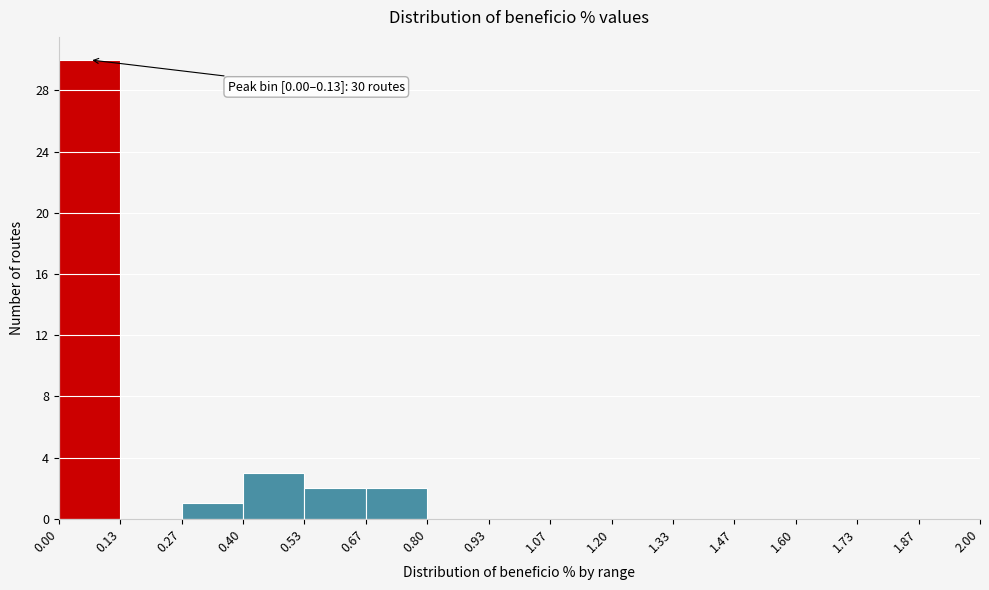

Over which range of the x-axis is the bar tallest?

0.00 to 0.13